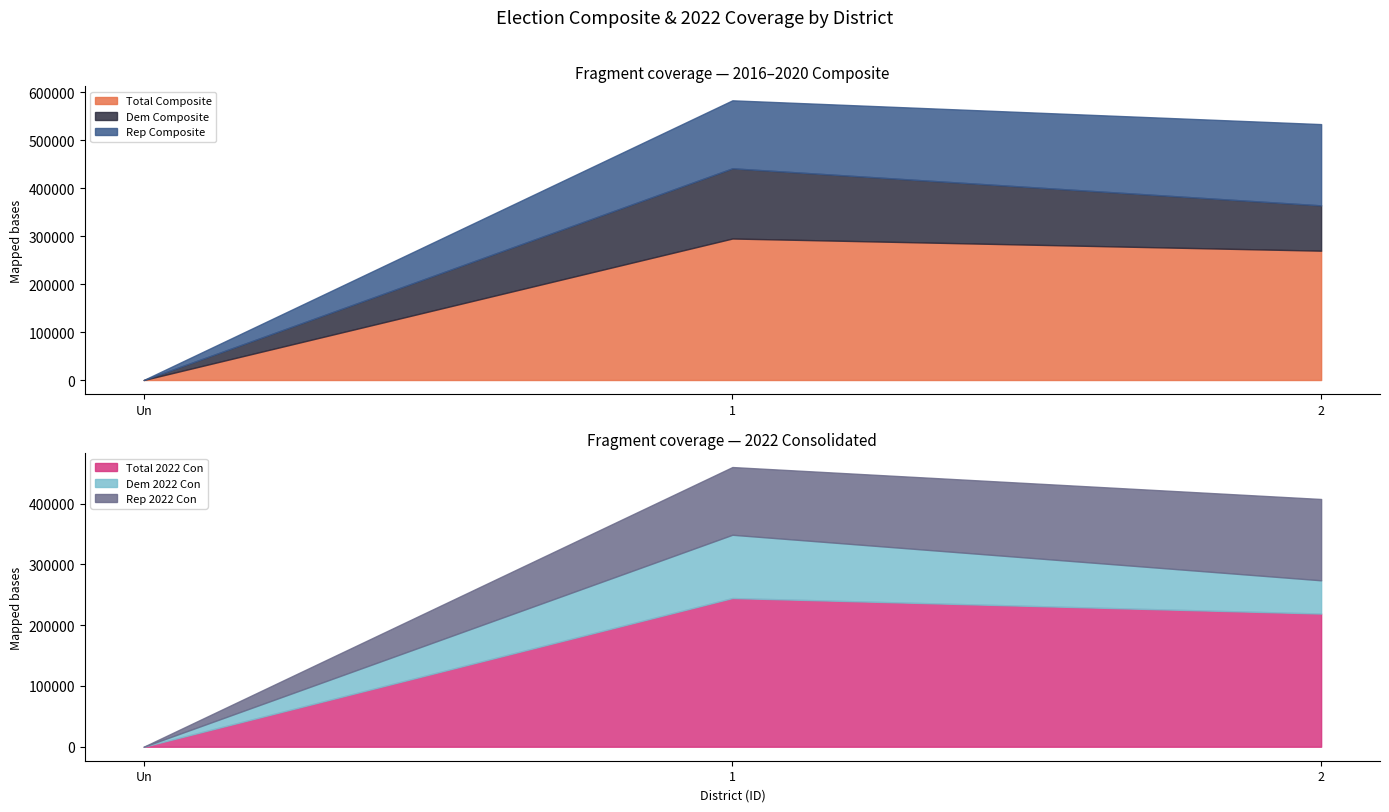

At Un, list the series in order from largest to smallest.

Total_2016-2020_Comp, Dem_2016-2020_Comp, Rep_2016-2020_Comp, Total_2022_Con, Dem_2022_Con, Rep_2022_Con